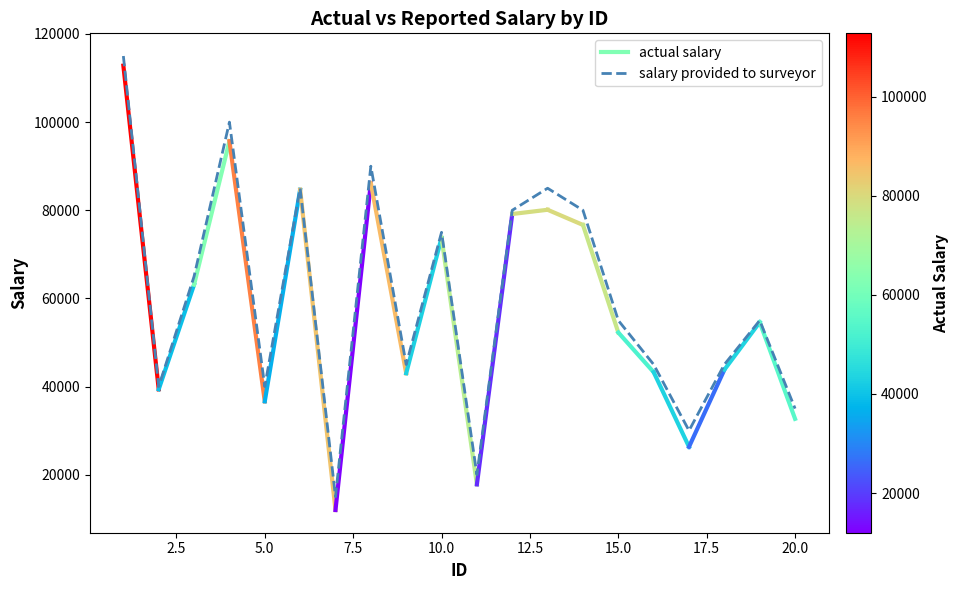

What is the smallest value displayed?

15000